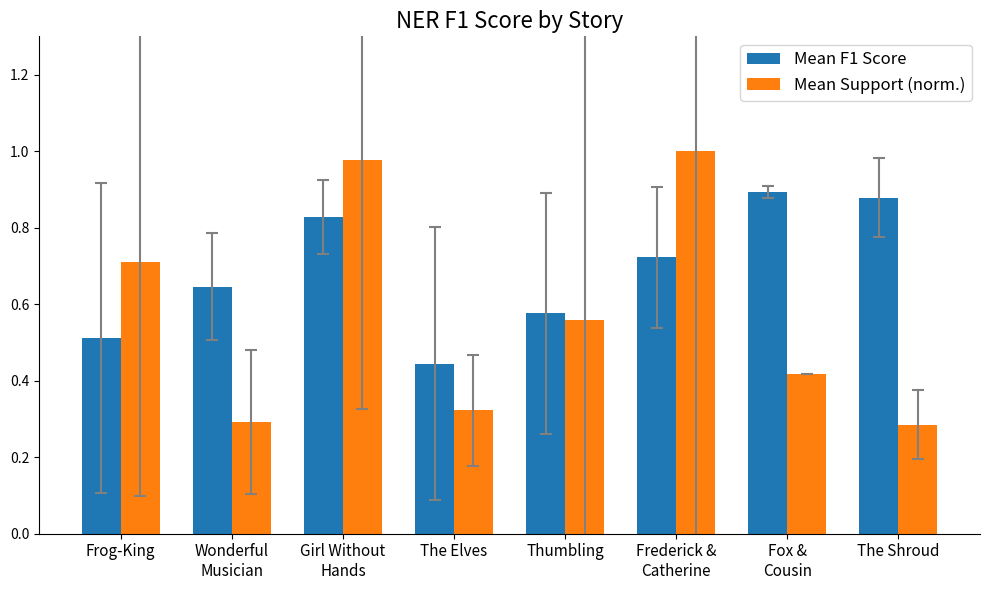

The Mean F1 Score series shows 1.2 at The Shroud. True or false?

False